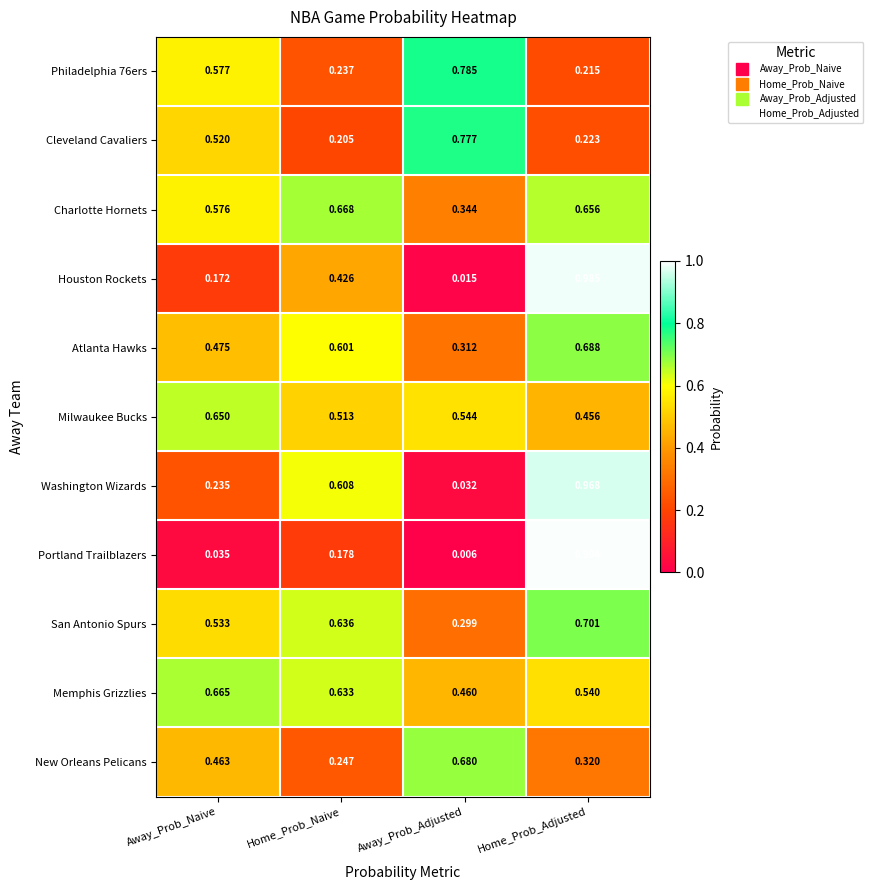

At which label is Portland Trailblazers closest to 0?

Away_Prob_Adjusted